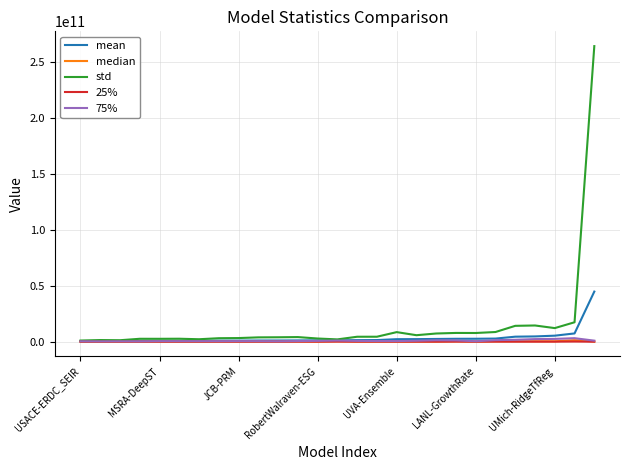

Which series has the widest spread of values?

std